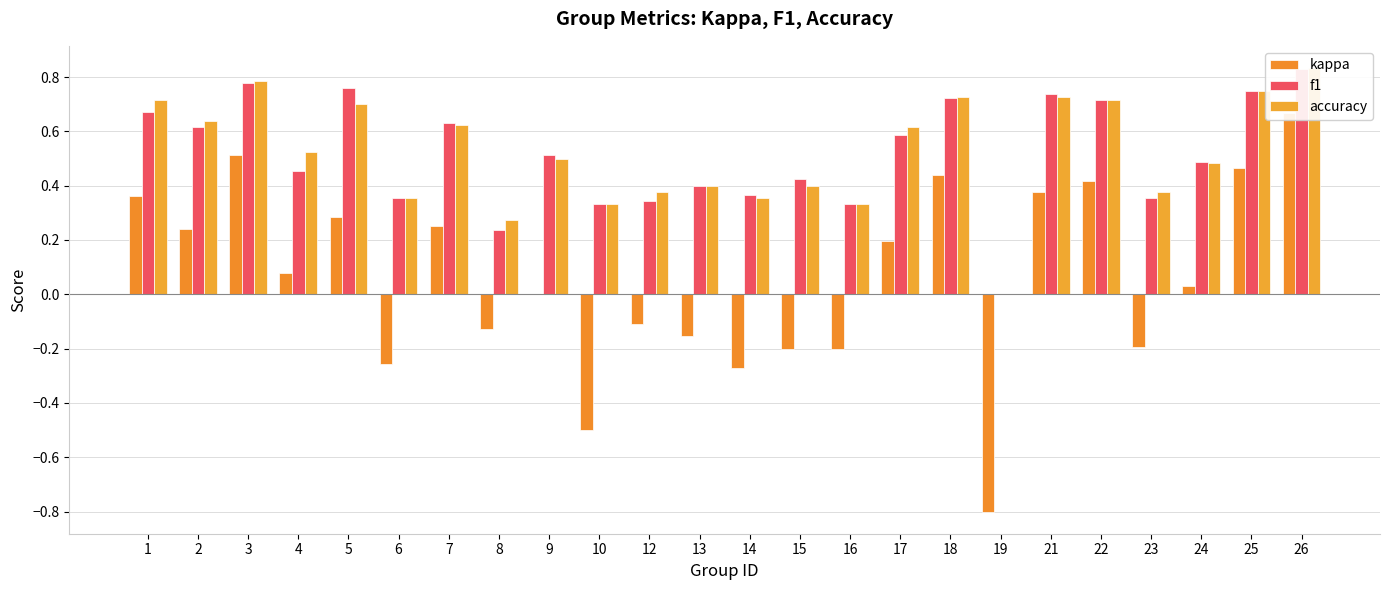

How many accuracy values are between 0 and 1?

24